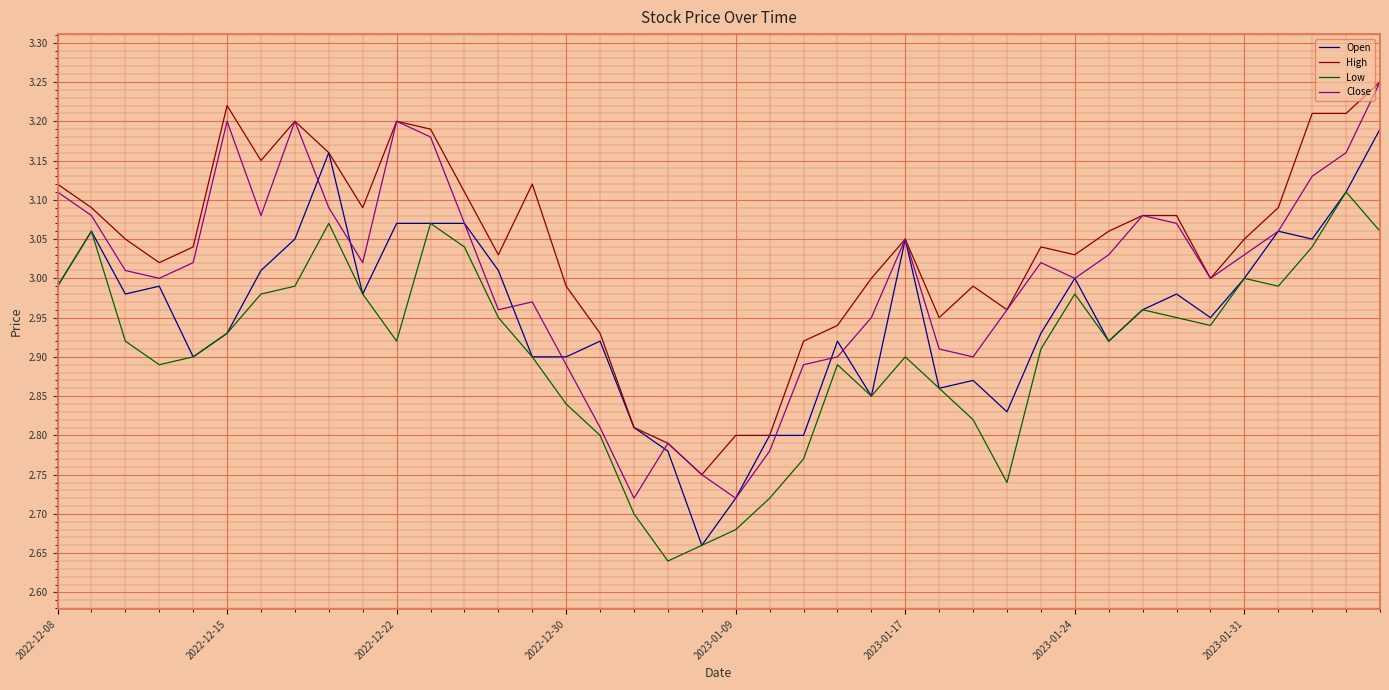

Which series has the largest total across all categories?

High